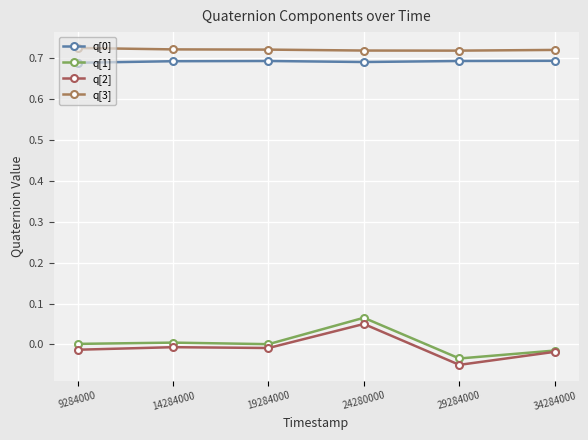

Where is q[1] nearest to the value 0?

19284000